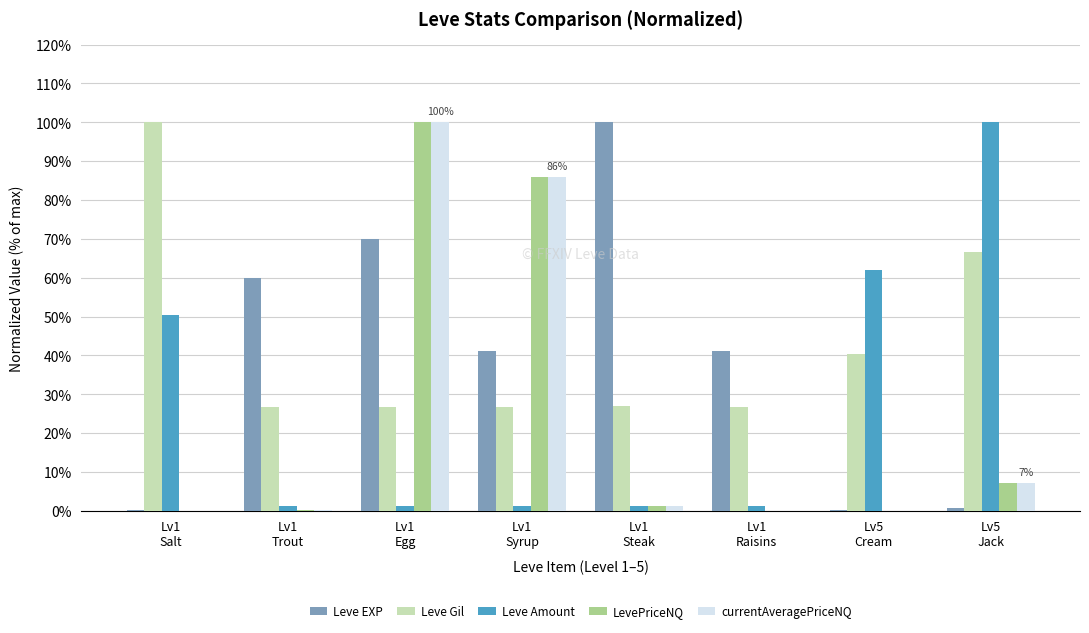

What is the sum of the Leve Gil values at Lv5
Cream and Lv1
Egg?

67.1